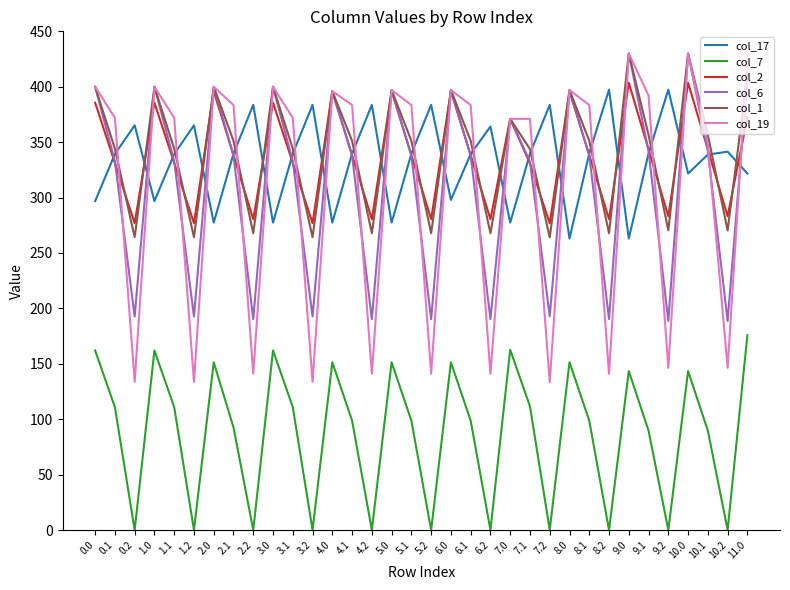

Does the chart display data point markers on the line(s)?

No